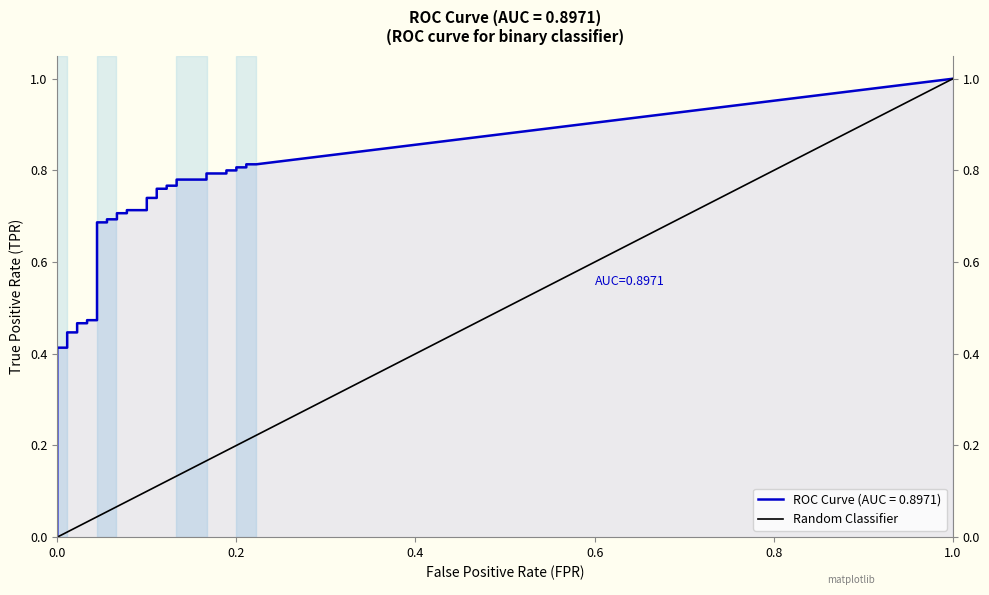

True or false: the data shows 2 at 1.0.

False